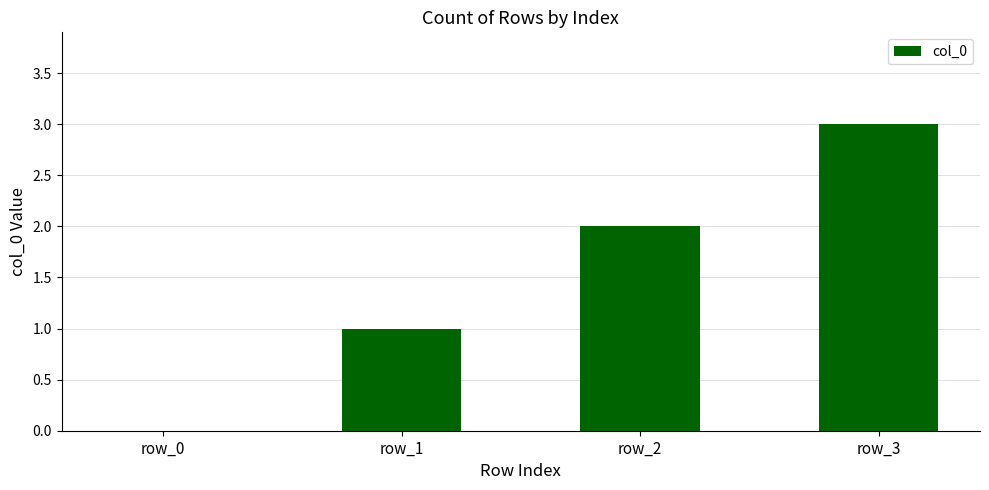

What is the ratio of the value at row_3 to the value at row_1?

3.0